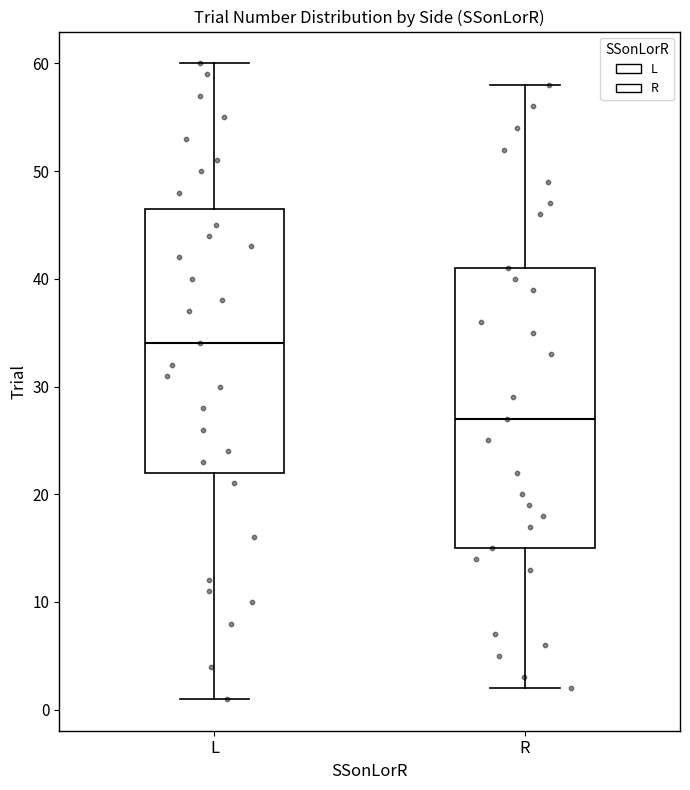

Which box has the lowest median line?

R